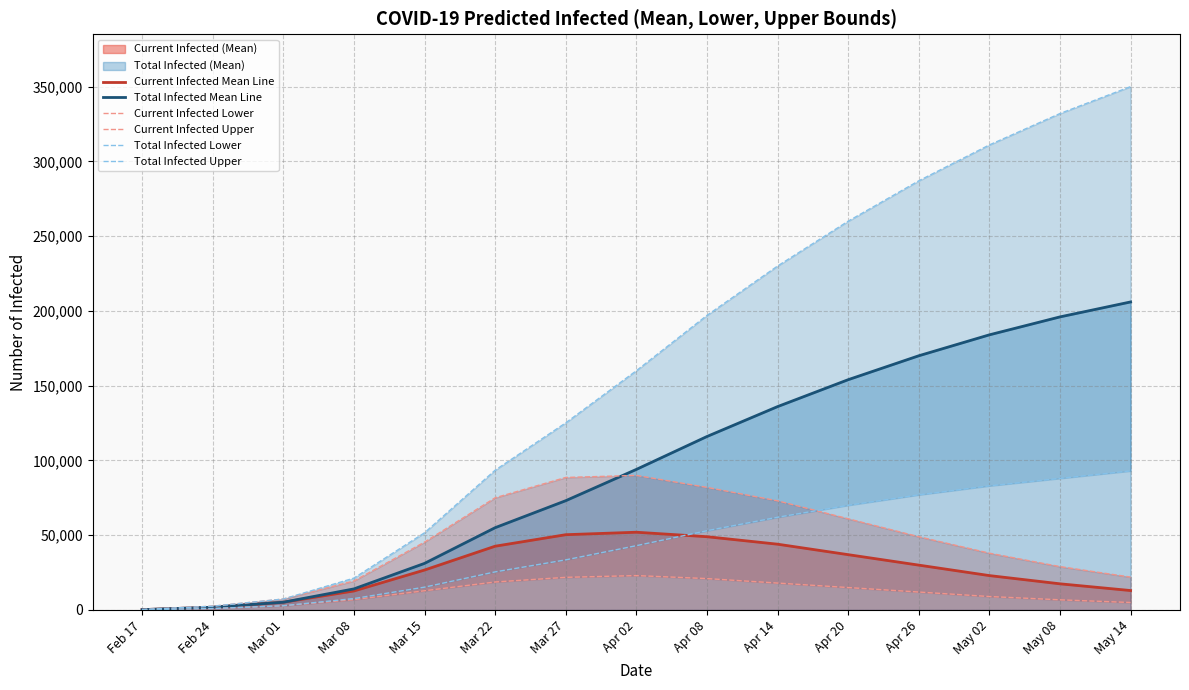

Is the value of Current Infected Upper at Mar 22 greater than the value of Total Infected Lower at Mar 15?

Yes